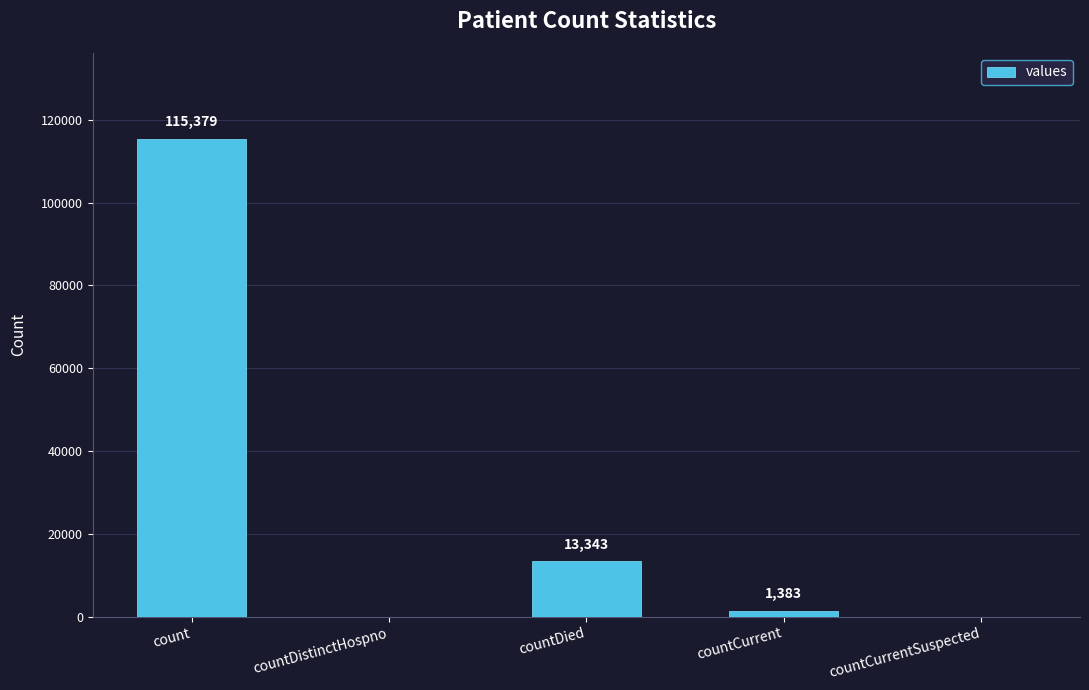

What is the sum of the values at count and countDistinctHospno?

115379